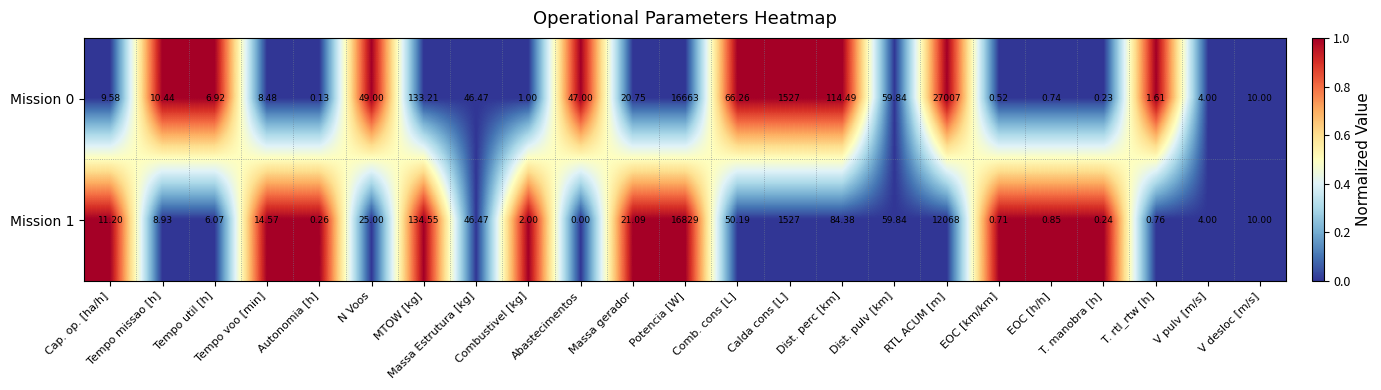

At which category does the chart reach its minimum across all series?

Abastecimentos